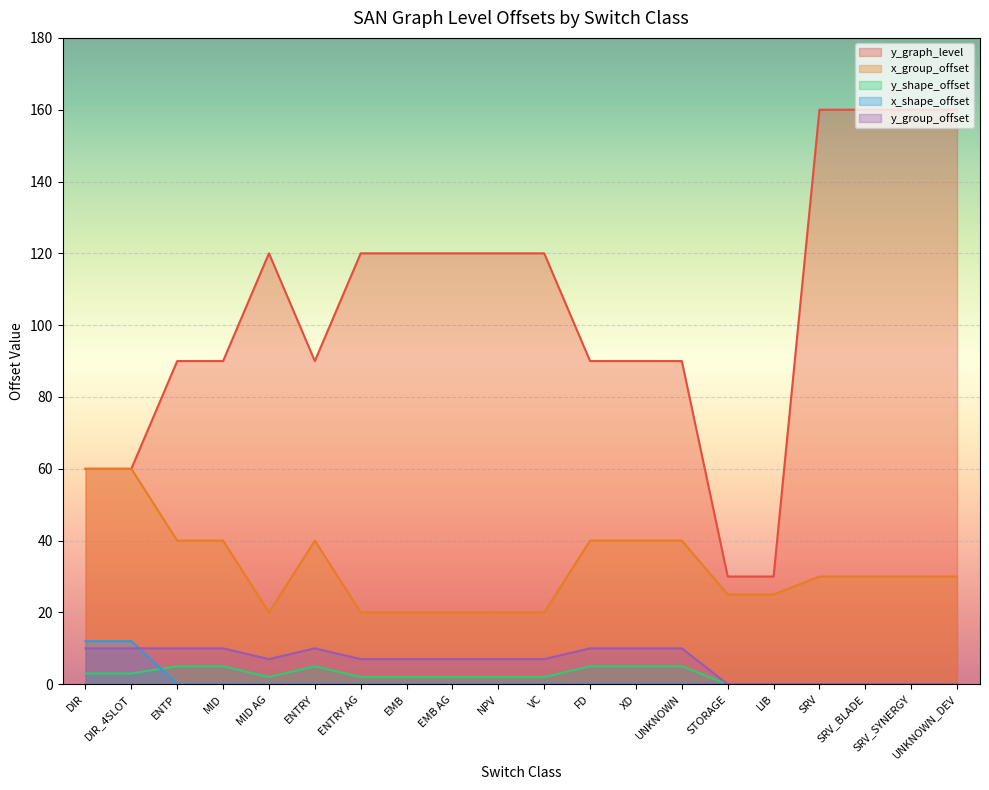

What value does the y_shape_offset series have at DIR_4SLOT?

3